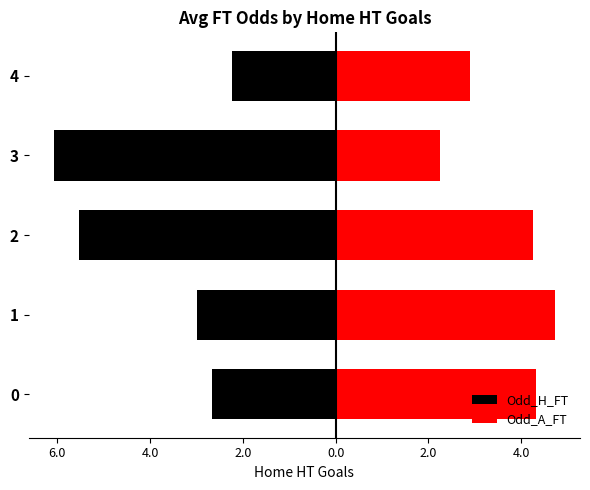

Count the number of data series in this chart.

2